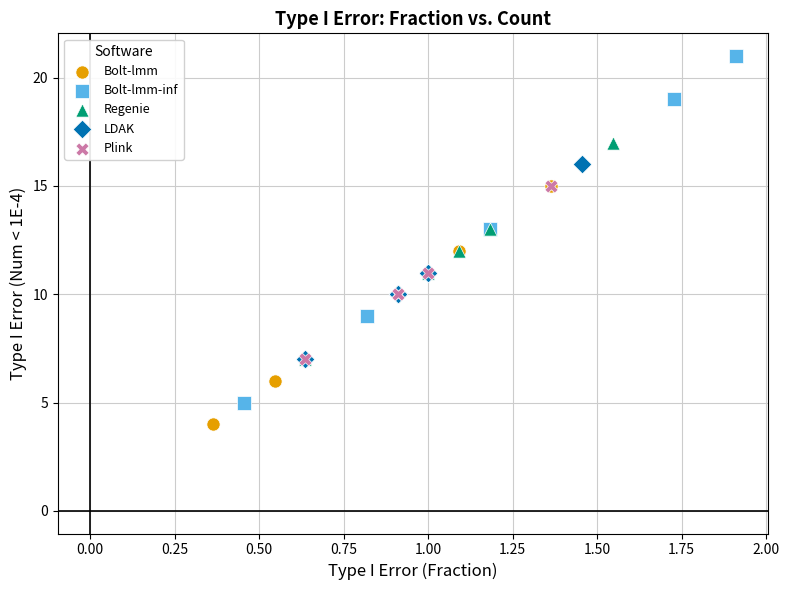

Which series reaches the minimum Y coordinate?

Bolt-lmm